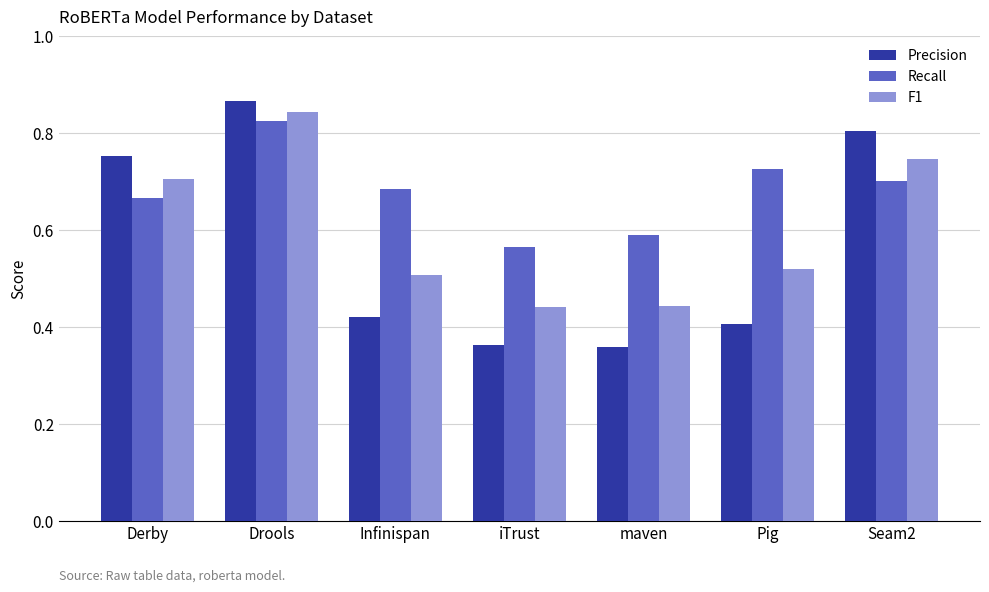

What is the total value across all series at Drools?

2.5